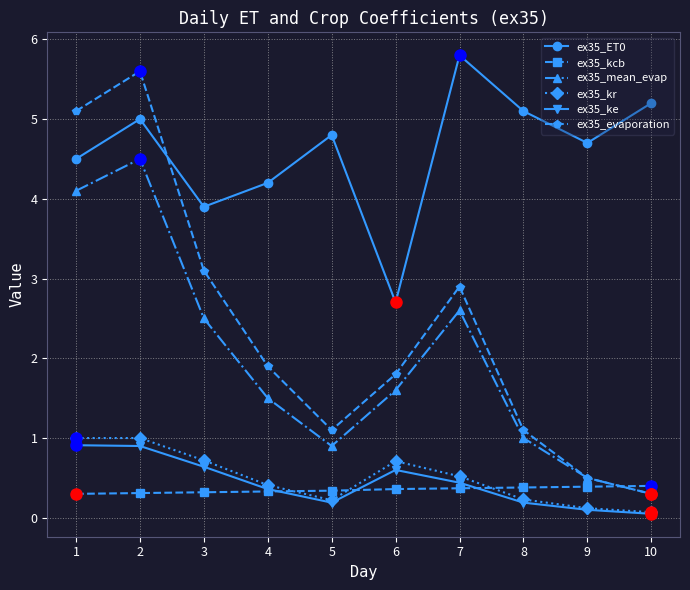

Read the ex35_mean_evap value at 5.

0.9